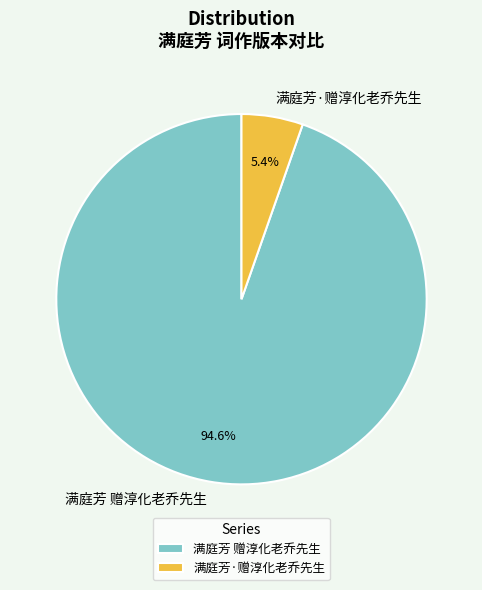

To the nearest percent, what portion does 满庭芳·赠淳化老乔先生 represent?

5%